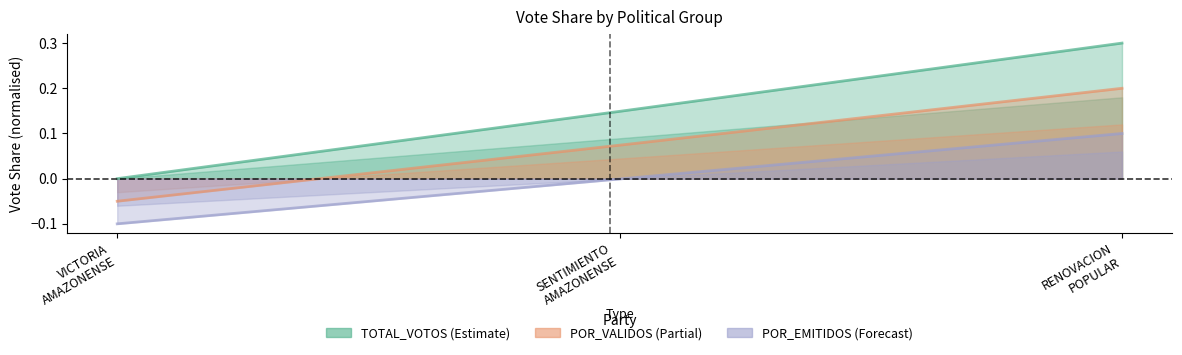

Does the chart display data point markers on the line(s)?

No